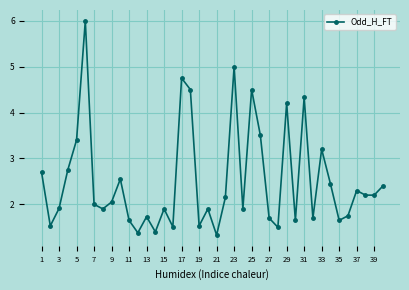

What is the value of the 38th point from the left?

2.2